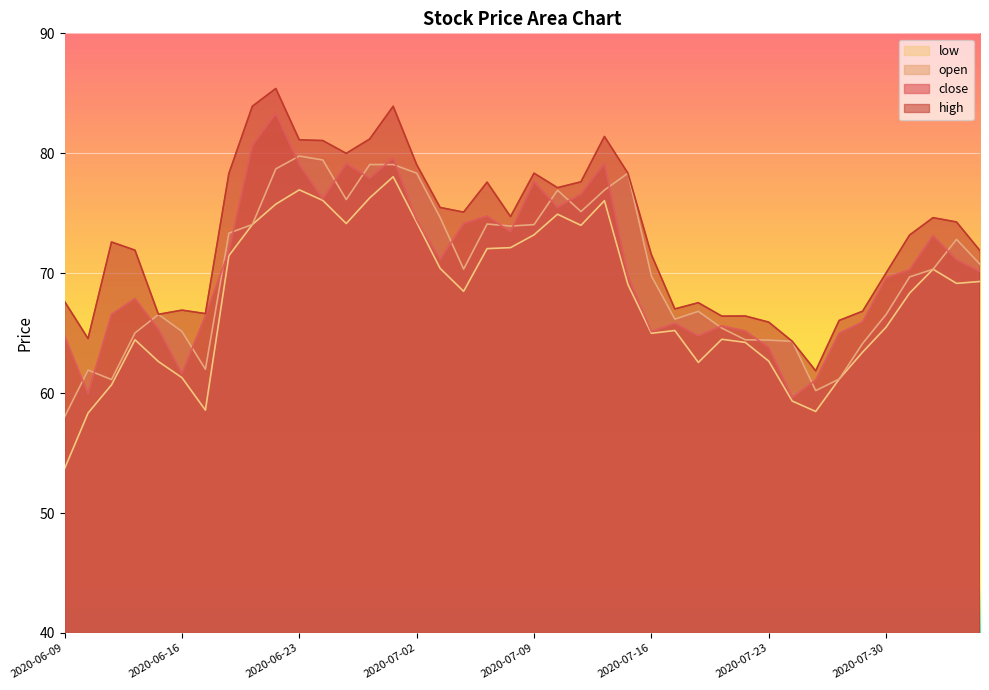

List the series in order of their peak value, lowest first.

low, open, close, high